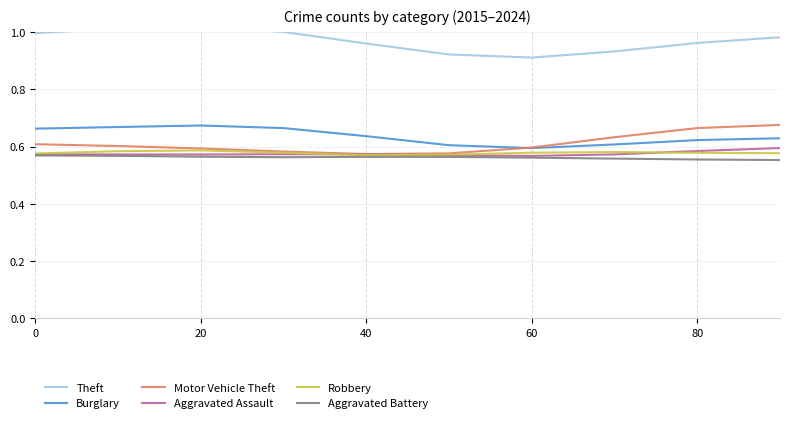

True or false: Aggravated Assault and Burglary cross at least once.

False